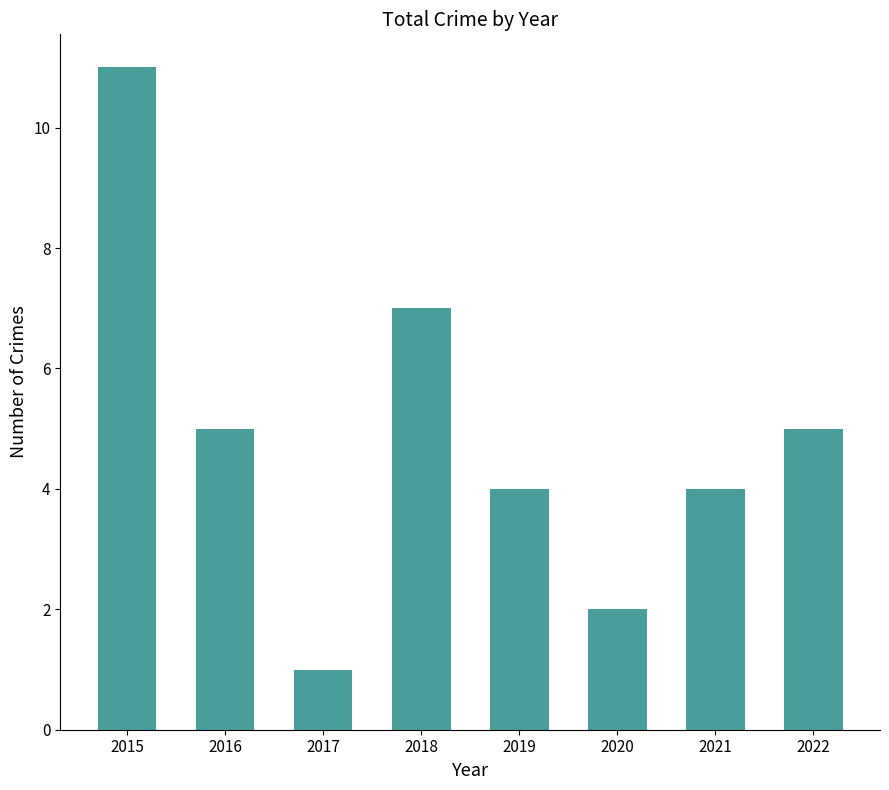

Does the chart contain any negative values?

No